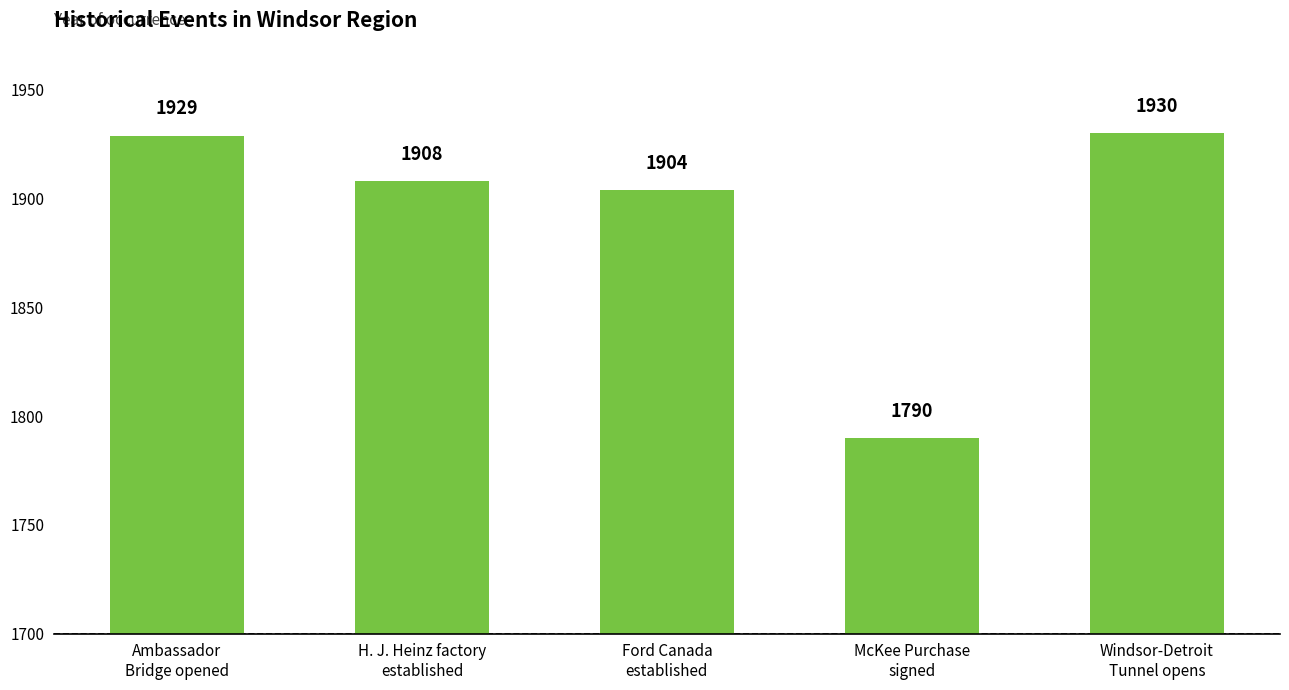

What is the smallest value displayed?

1790